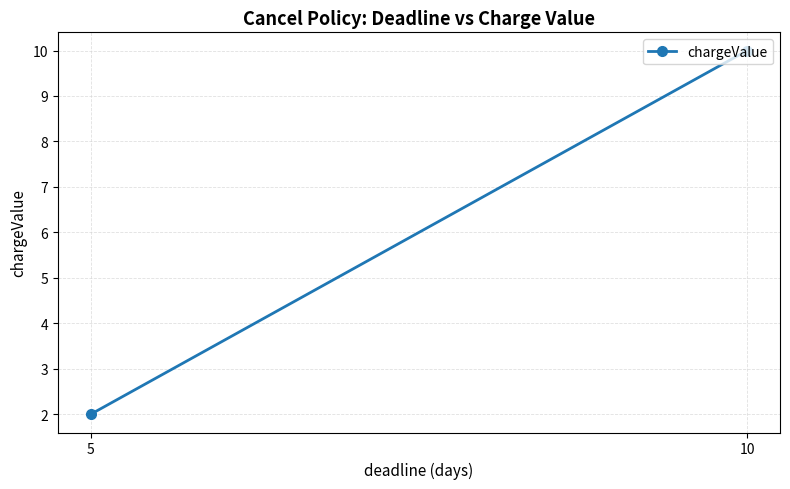

Between 5 and 10, which is larger?

10